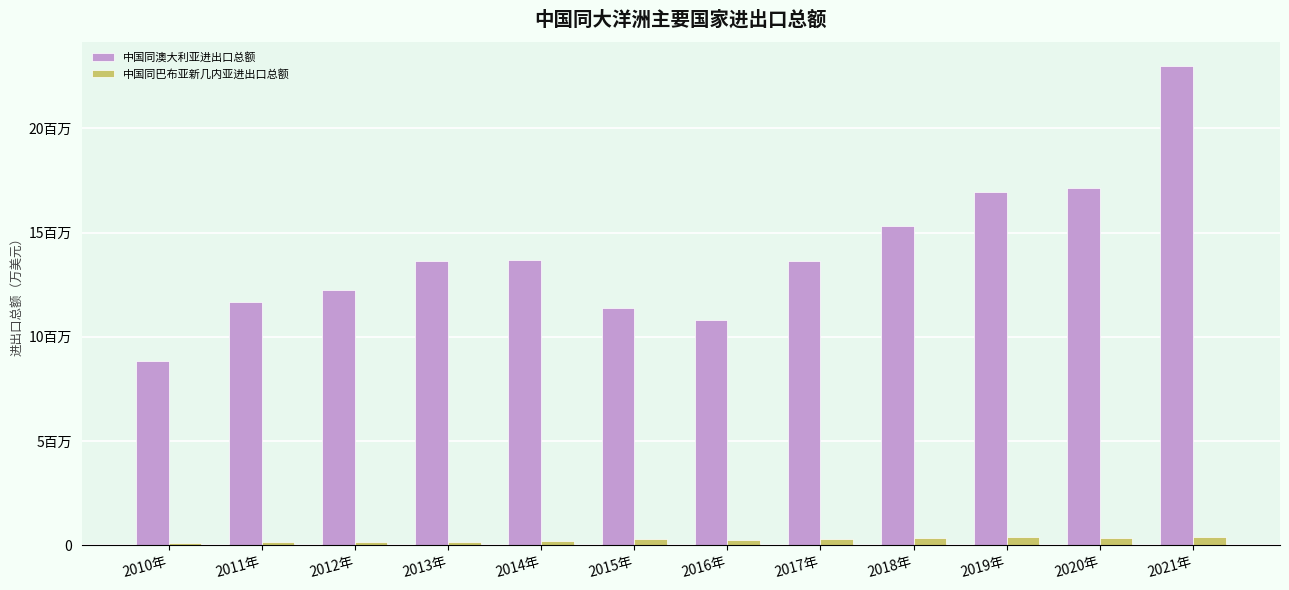

Which category has the lowest value across all series?

2010年